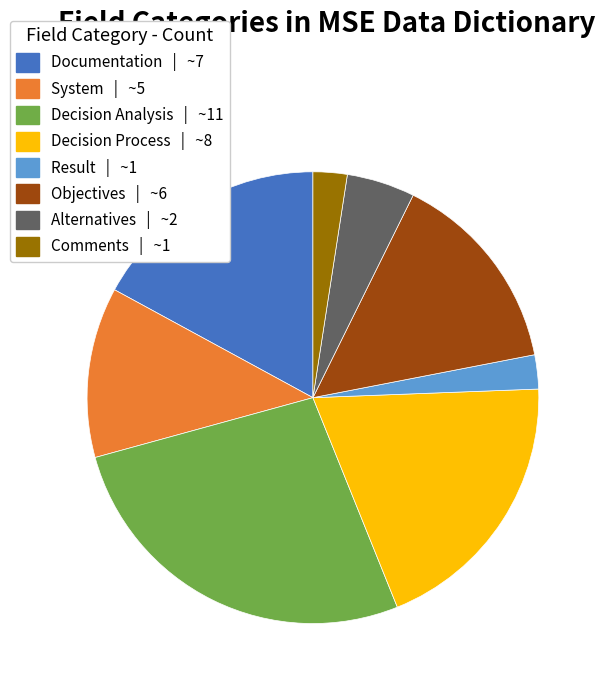

Is Result the majority of the pie?

No